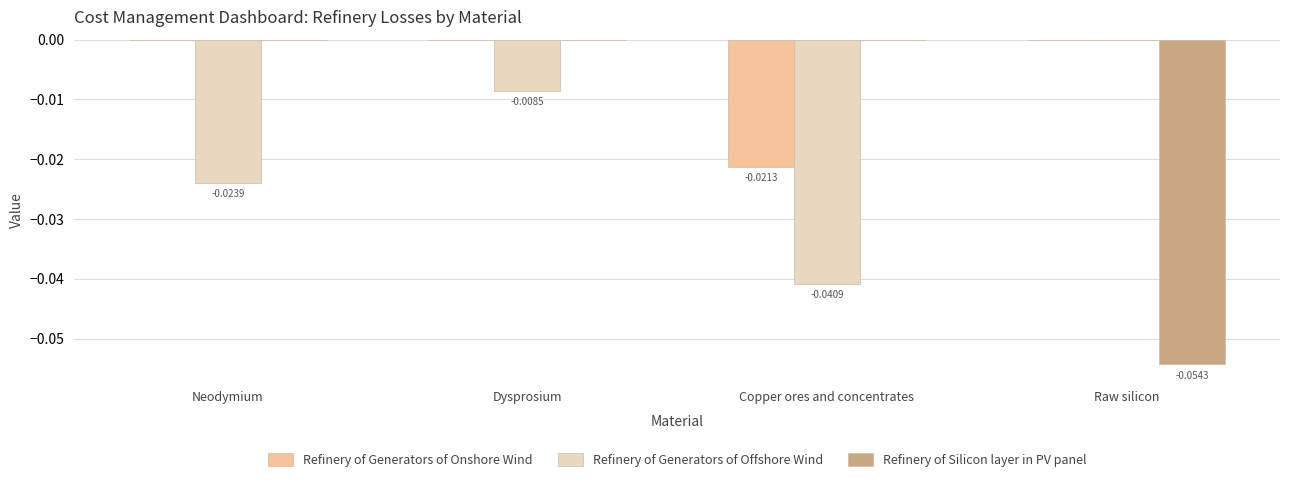

Does the chart contain stacked bars?

No